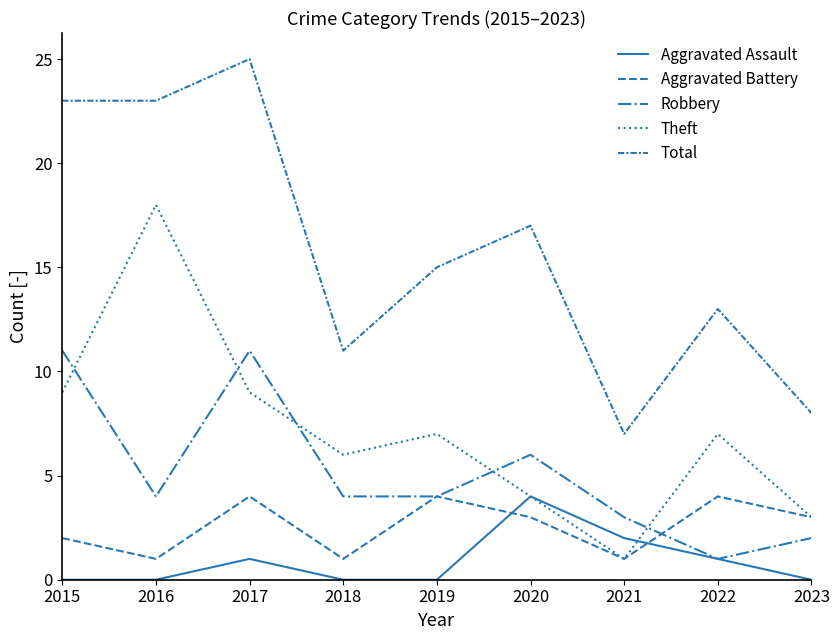

Does the chart display data point markers on the line(s)?

No